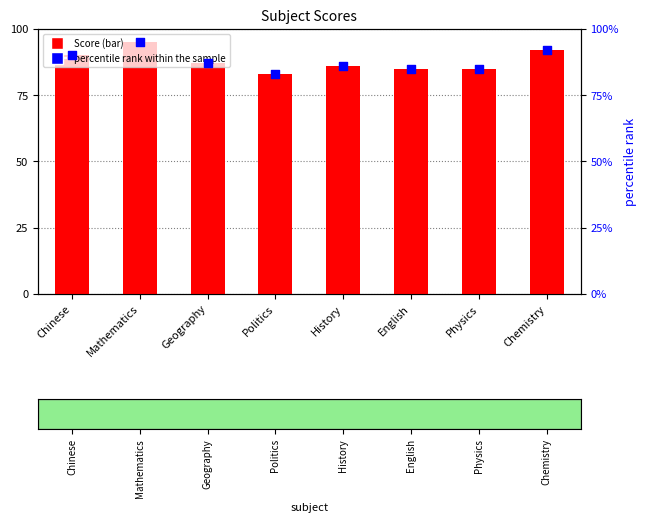

Which series has the largest Y range (max minus min)?

Score